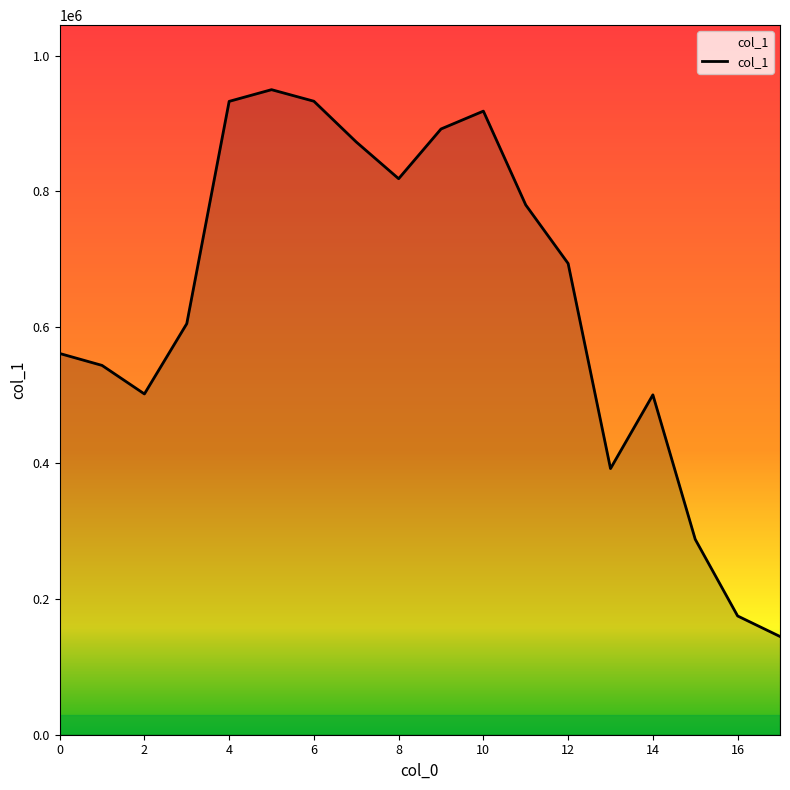

What is the smallest value displayed?

144657